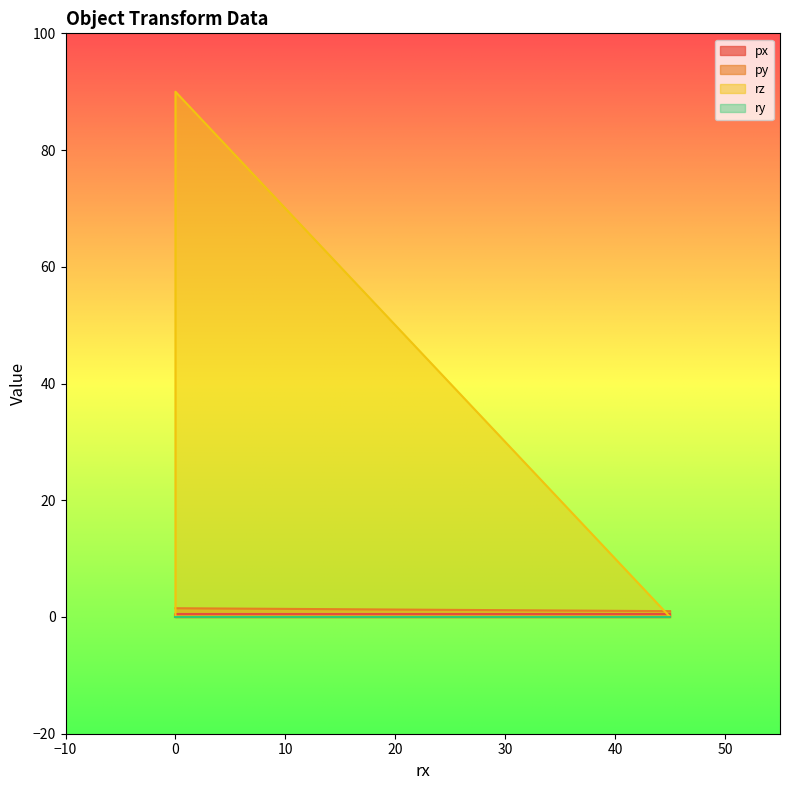

Which series changed the most between 0 and 0?

rz